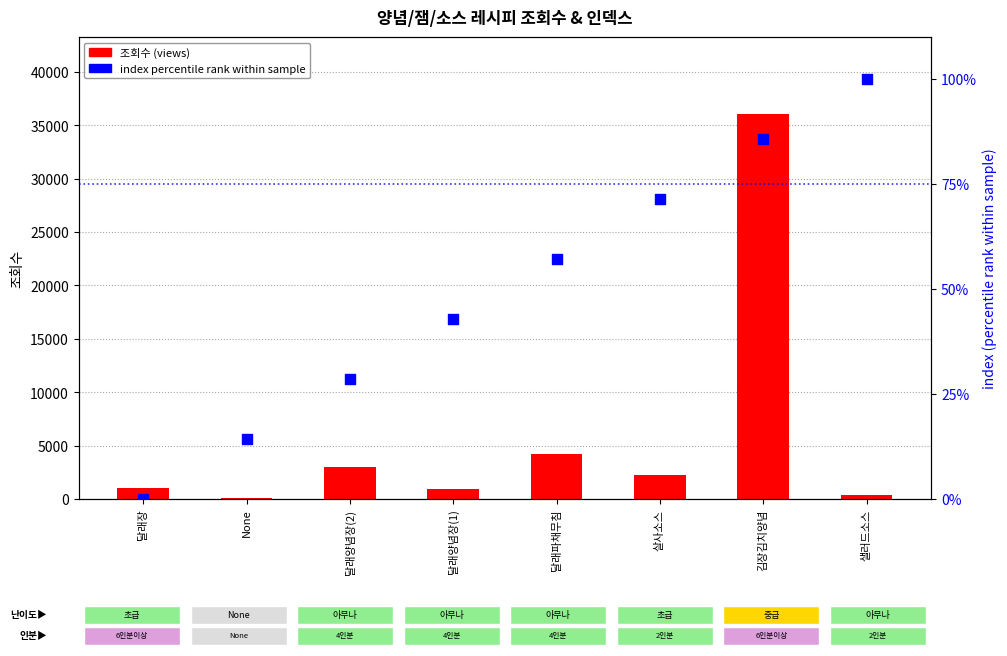

Which series has the largest Y range (max minus min)?

조회수 (views)